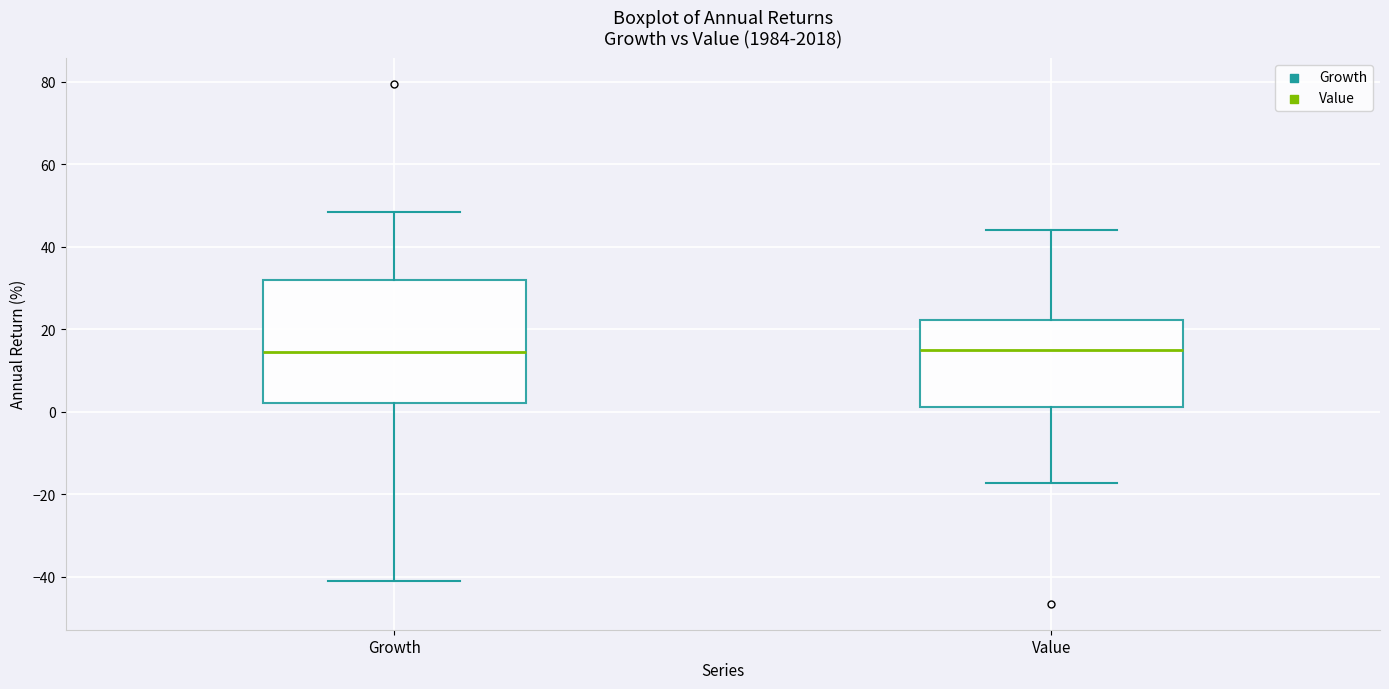

Reading left to right, read every box against the y-axis: the position of its median line, the range the box covers, and the ends of its whiskers. The values are not printed on the chart, so give them approximately, as read against the axis.

Growth: median 14, box 2 to 32, whiskers -40 to 48
Value: median 16, box 2 to 22, whiskers -18 to 44